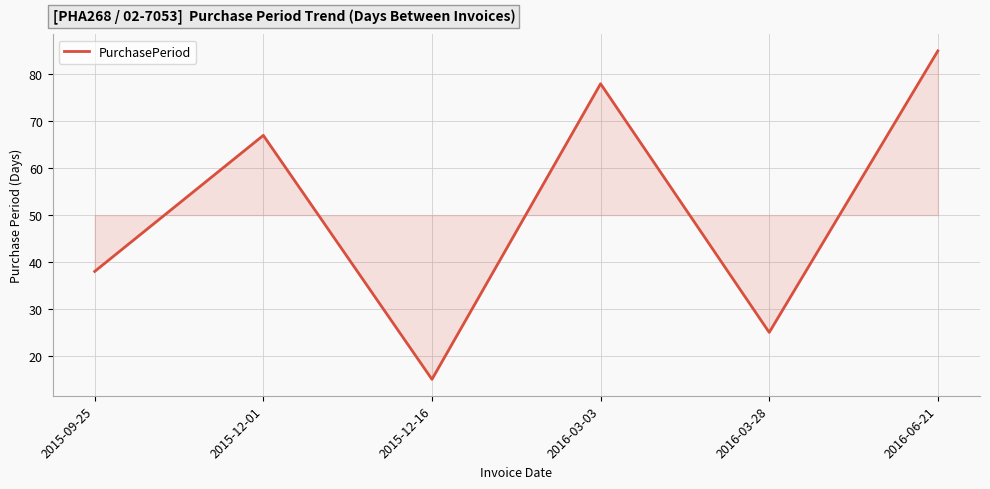

What is the difference between the second highest and minimum values?

63